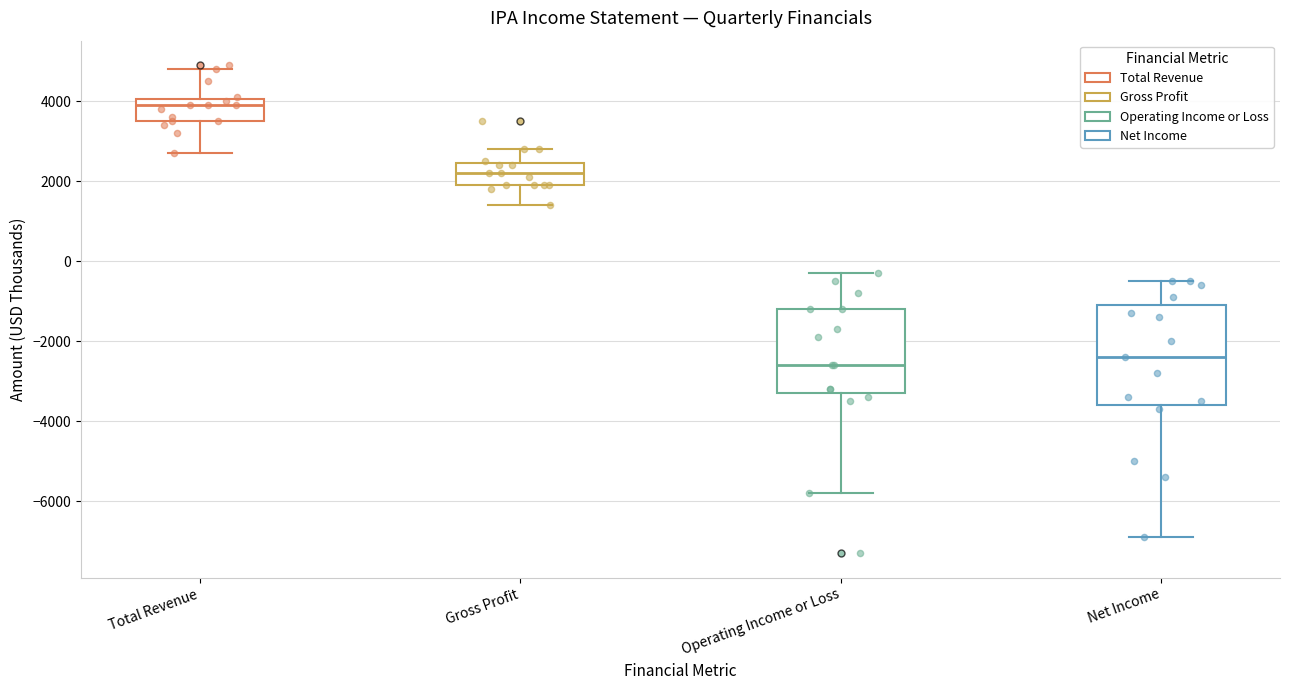

Reading left to right, transcribe this box plot: for each box, give where its median line is, the range the box spans, and where its two whiskers end, as read against the y-axis. The values are not printed on the chart, so give them approximately, as read against the axis.

Total Revenue: median 4000 (just below the box's upper edge), box 3600 to 4000, whiskers 2800 to 4800
Gross Profit: median 2200, box 2000 to 2400, whiskers 1400 to 2800
Operating Income or Loss: median -2600, box -3200 to -1200, whiskers -5800 to -200
Net Income: median -2400, box -3600 to -1000, whiskers -6800 to -400